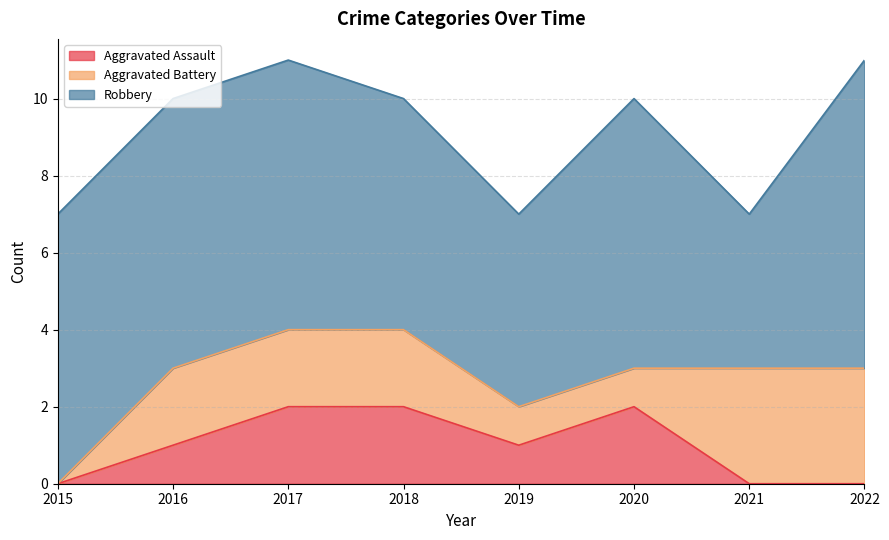

What value does the Aggravated Battery series have at 2019?

1